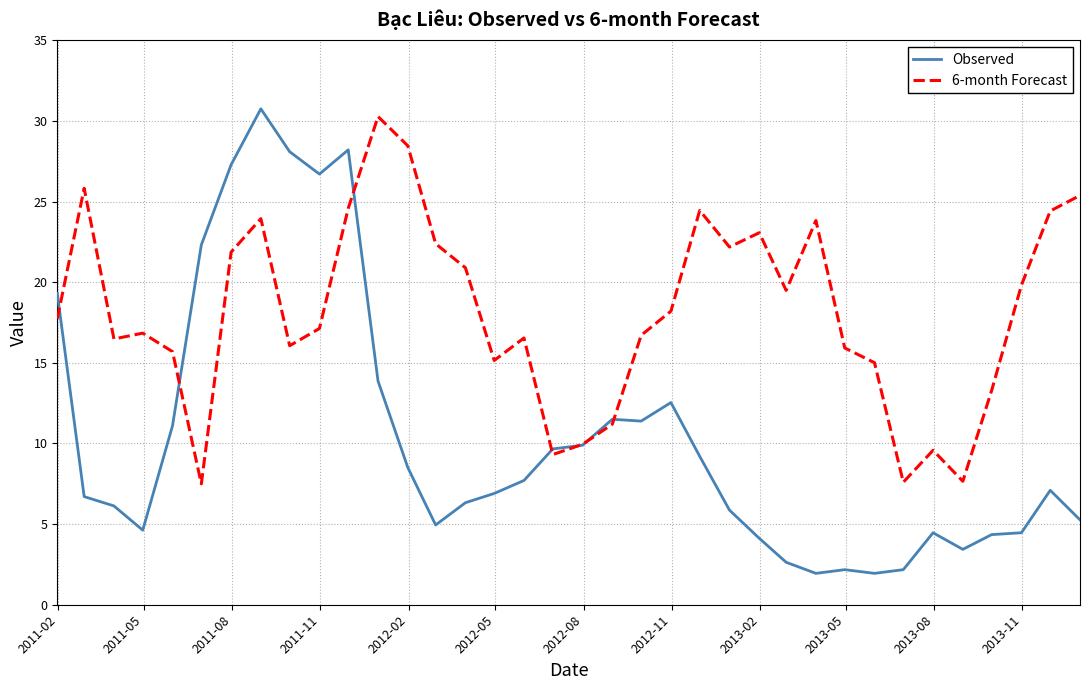

Which series ends up on top after the final intersection of Observed and 6-month Forecast?

6-month Forecast